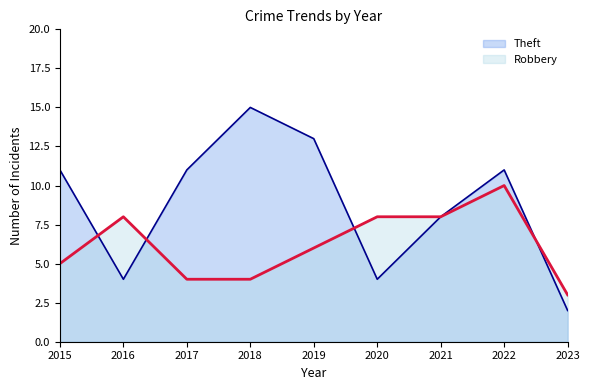

Does the chart have visible grid lines?

No